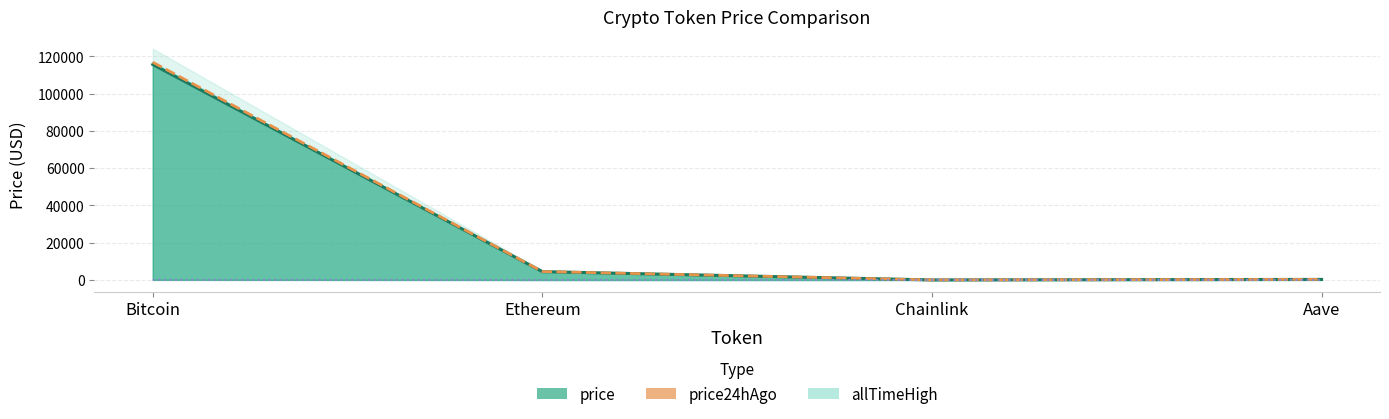

The price24hAgo series shows 305.6 at Aave. True or false?

True